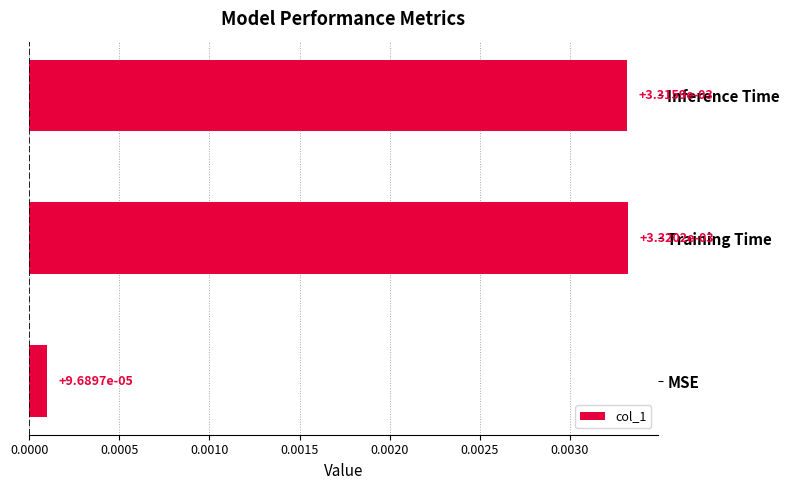

Which category has the lowest value across all series?

MSE